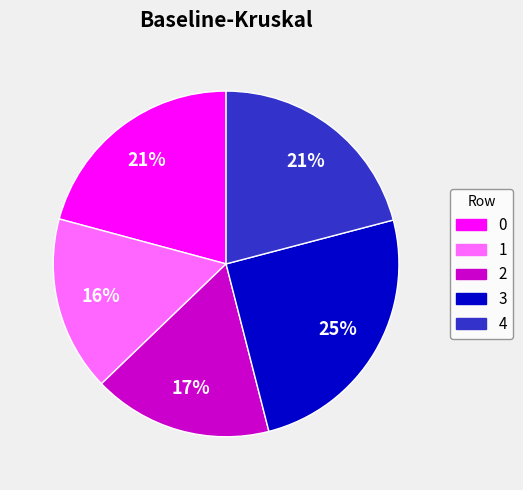

Is there any slice that represents more than half of the pie?

No